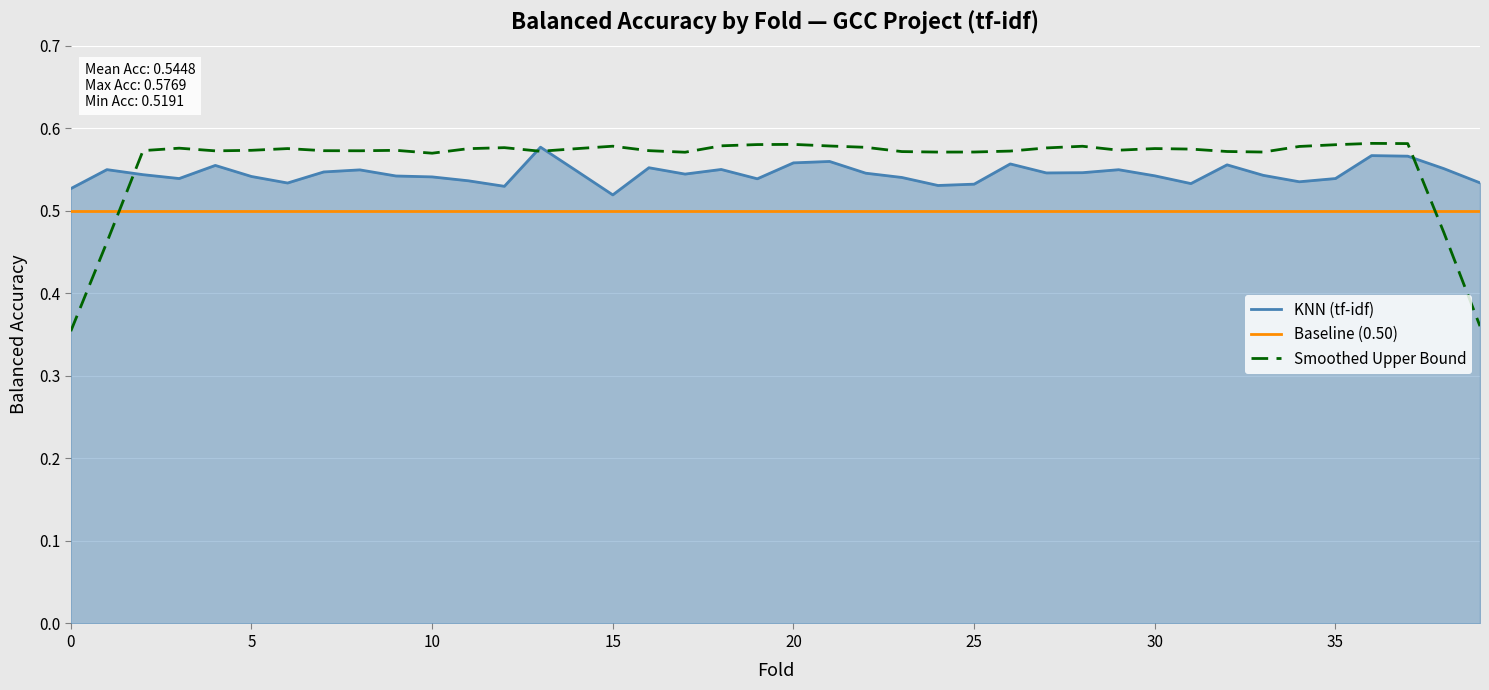

Rank the series by their average value, from highest to lowest.

Smoothed Upper Bound, KNN (tf-idf), Baseline (0.50)